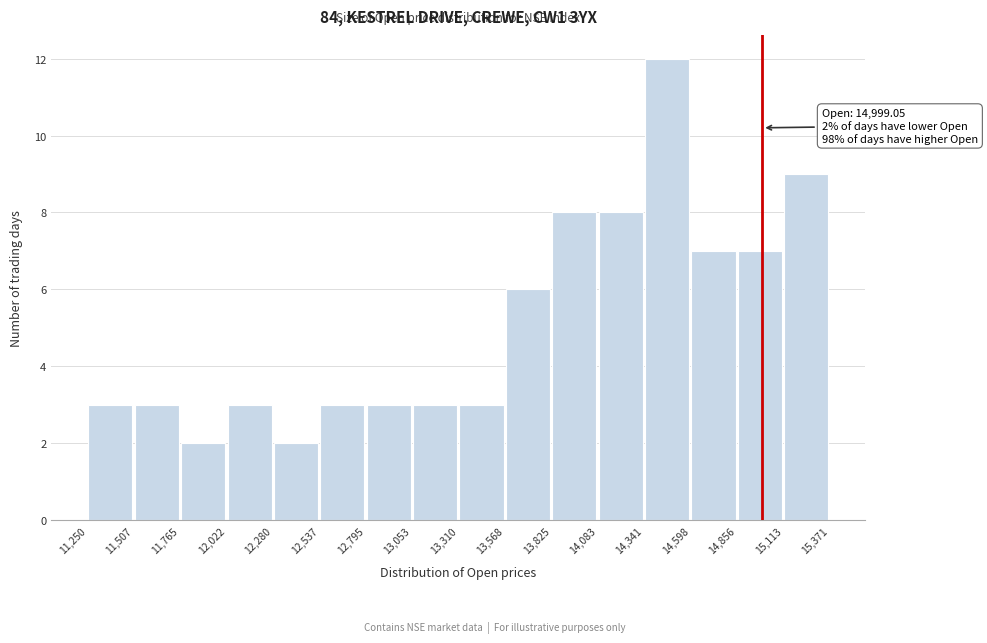

Over which range of the x-axis is the bar tallest?

14,341 to 14,598